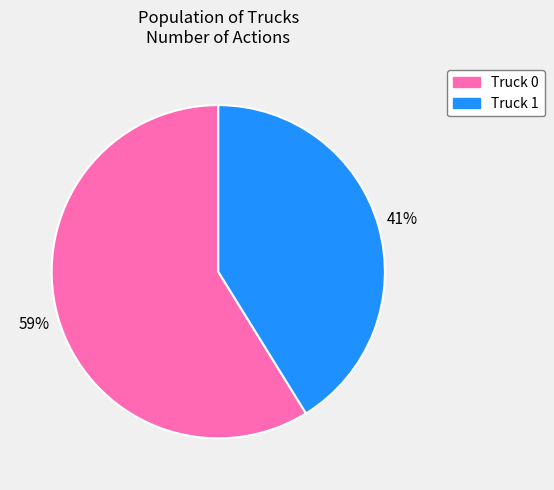

Combined, do Truck 1 and Truck 0 account for over 50%?

Yes